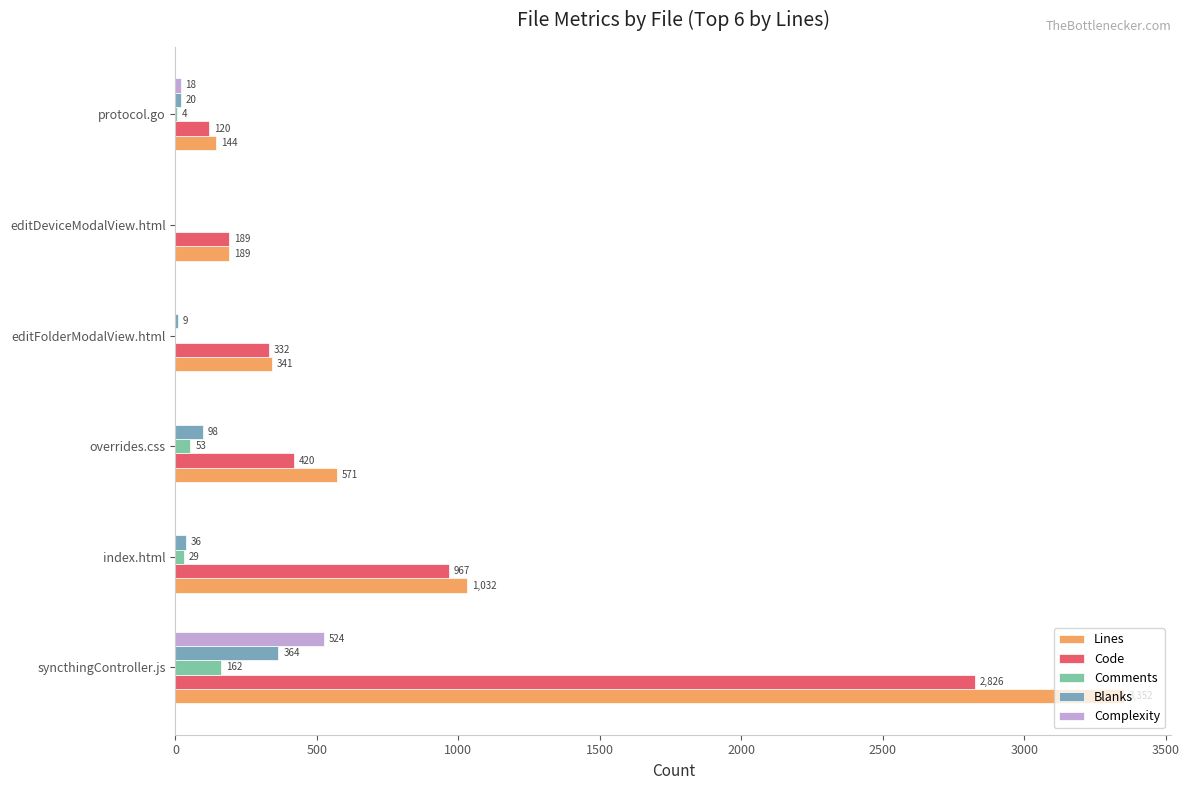

The Code series shows 332 at editFolderModalView.html. True or false?

True